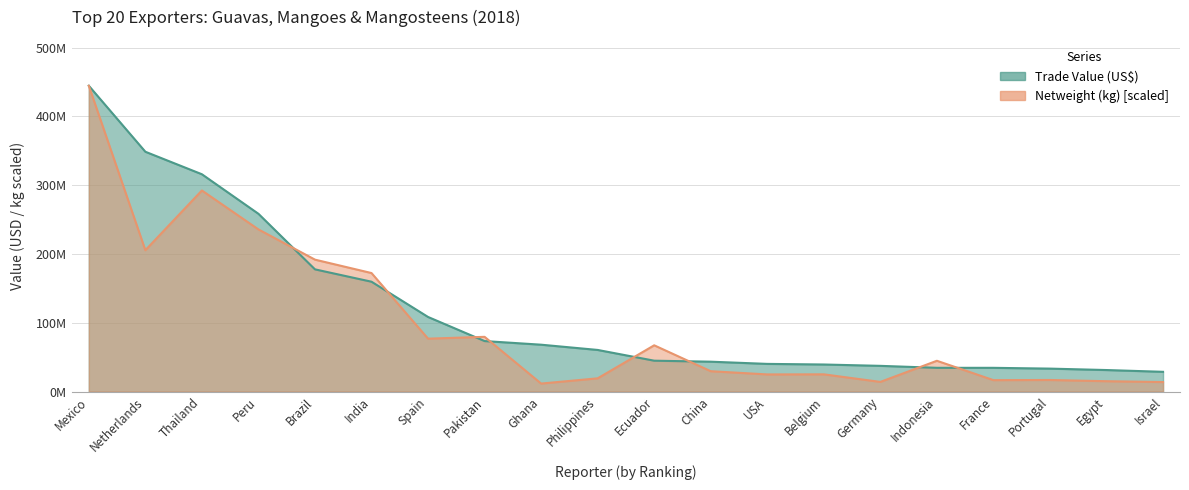

At which label is Trade Value (US$) closest to 236692324?

Peru